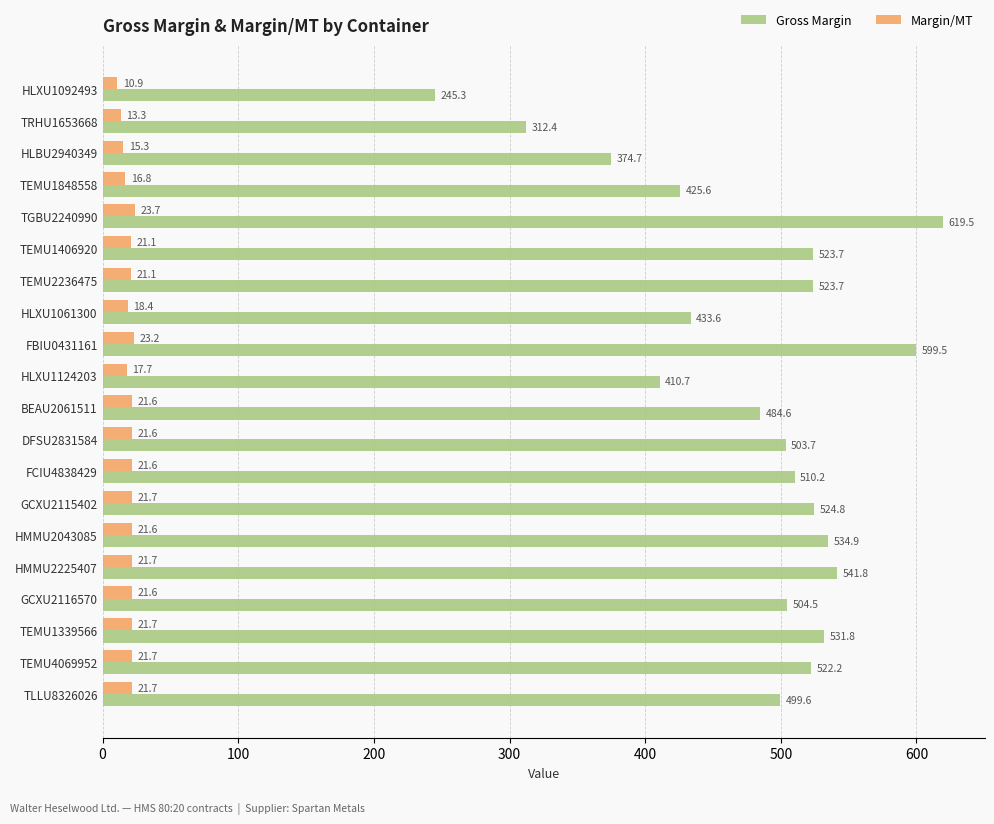

List the series in order of their peak value, lowest first.

Margin/MT, Gross Margin